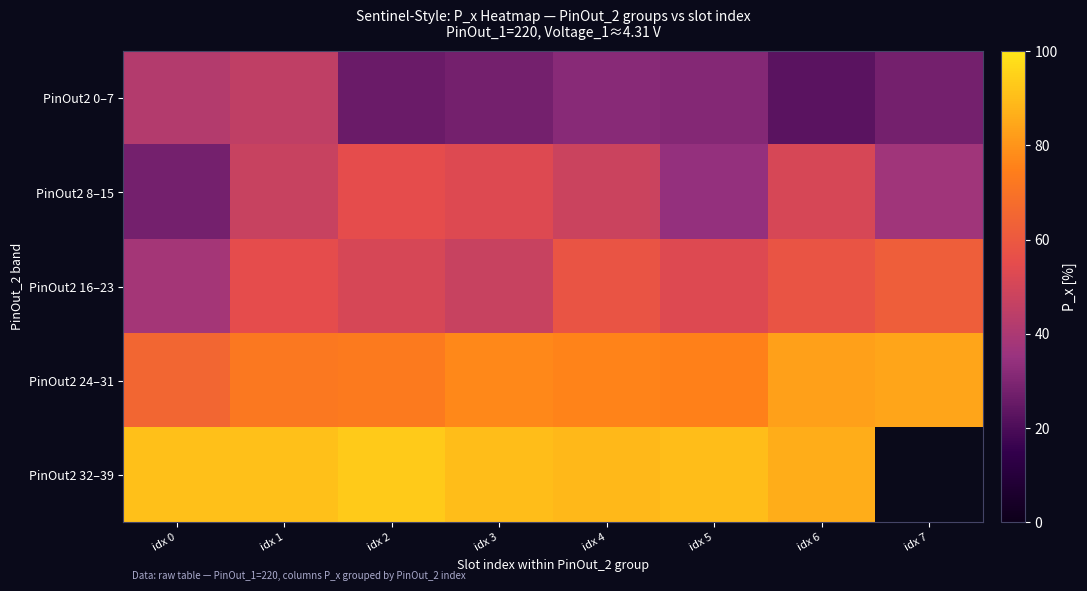

At idx 4, list the series in order from largest to smallest.

row_4, row_3, row_2, row_1, row_0